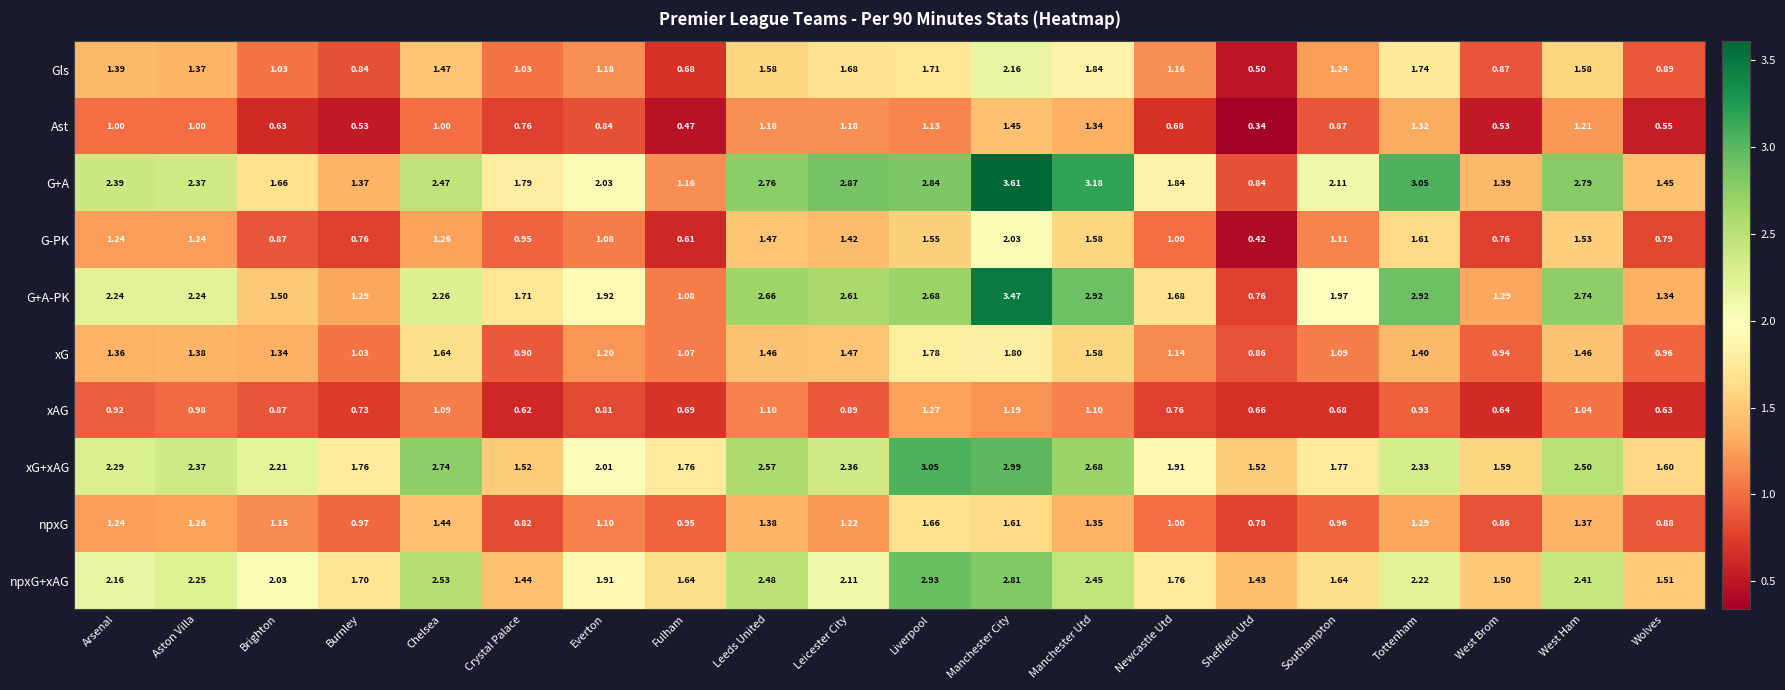

Which category has the lowest value across all series?

Sheffield Utd